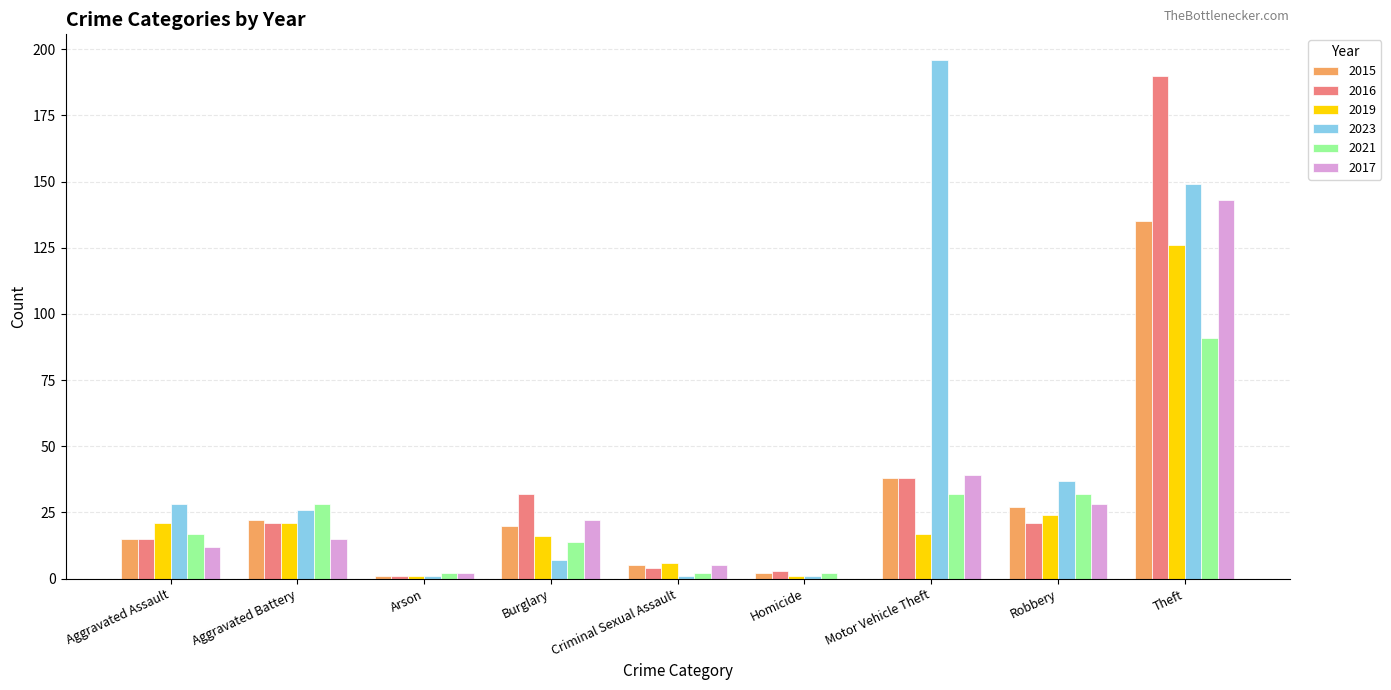

At which label is 2019 closest to 63?

Robbery